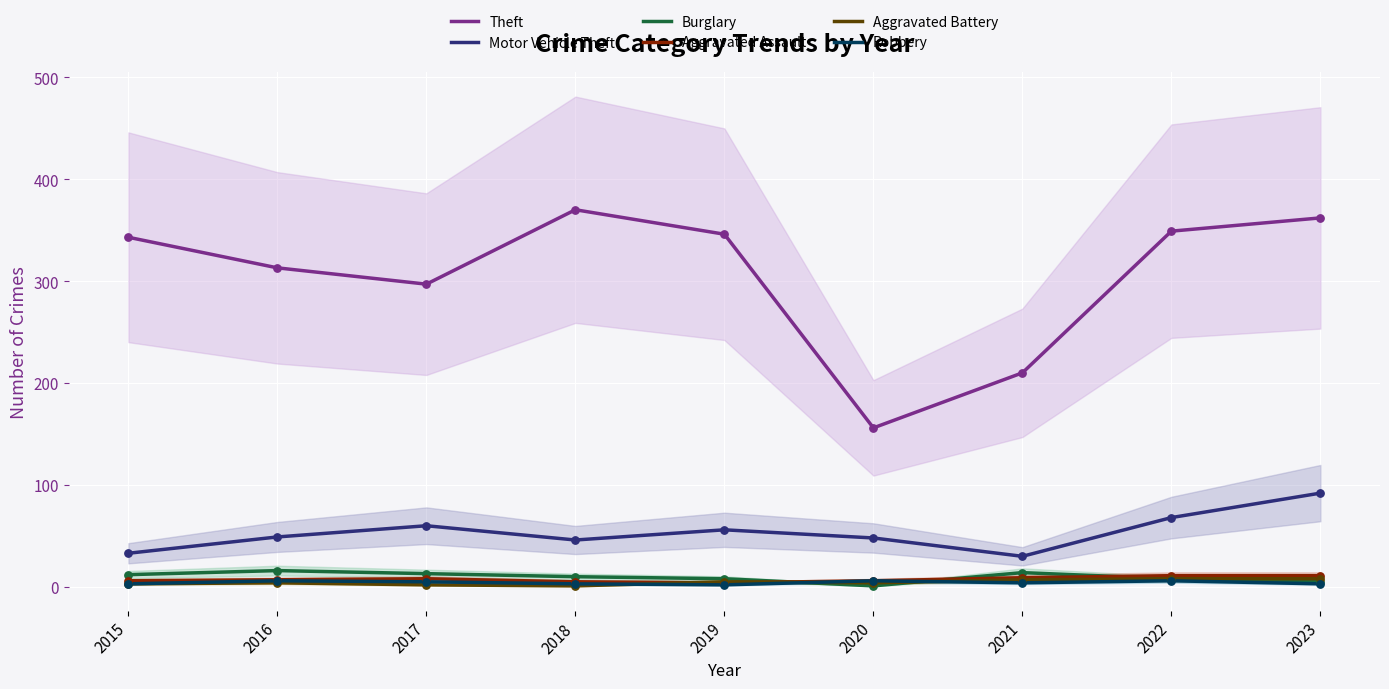

Which series contains the lowest Y value?

Burglary